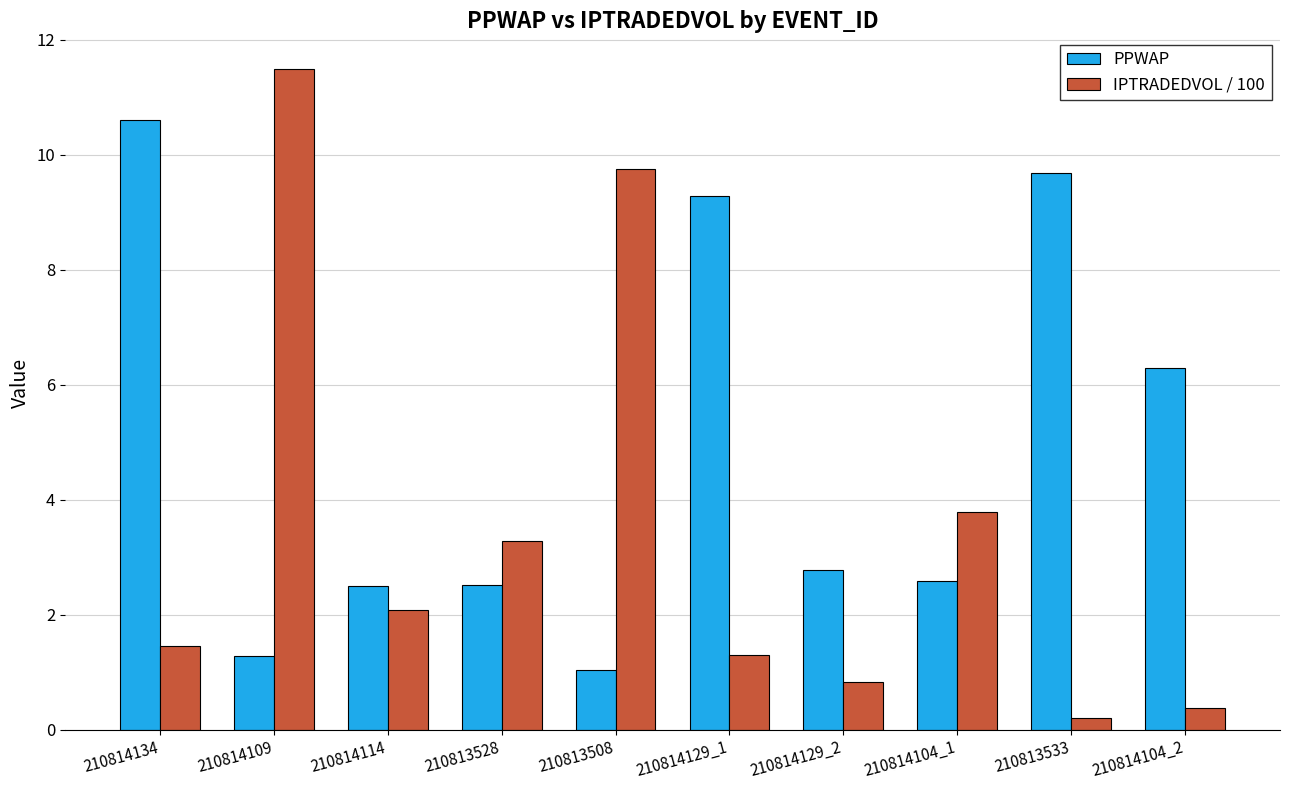

Is it true that IPTRADEDVOL / 100 equals 0.4 at 210814104_2?

True